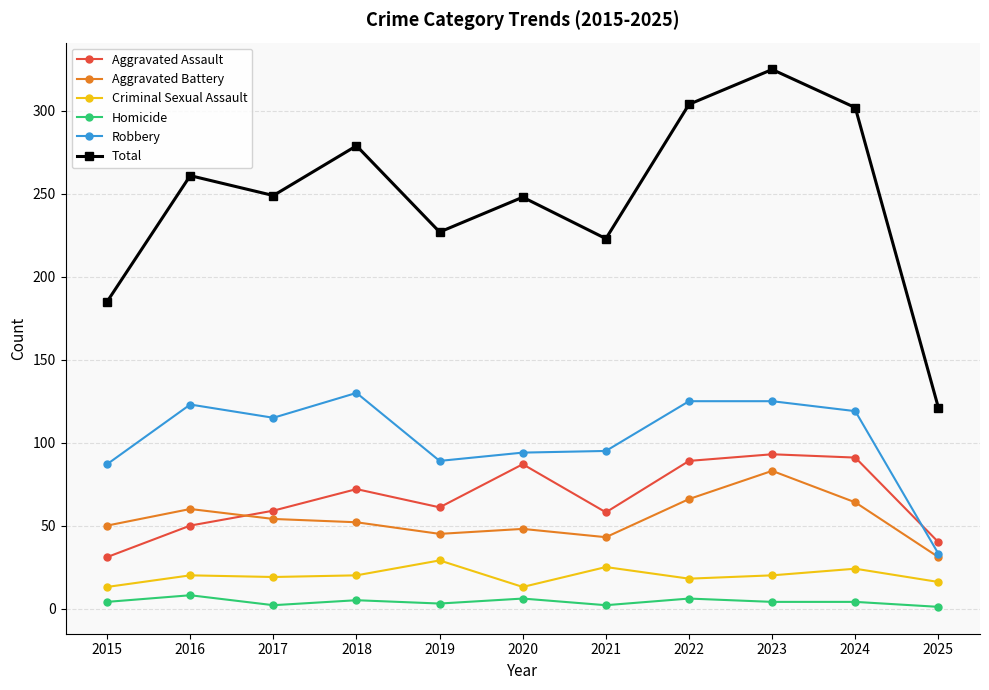

Where is the first local minimum for Aggravated Assault?

2019